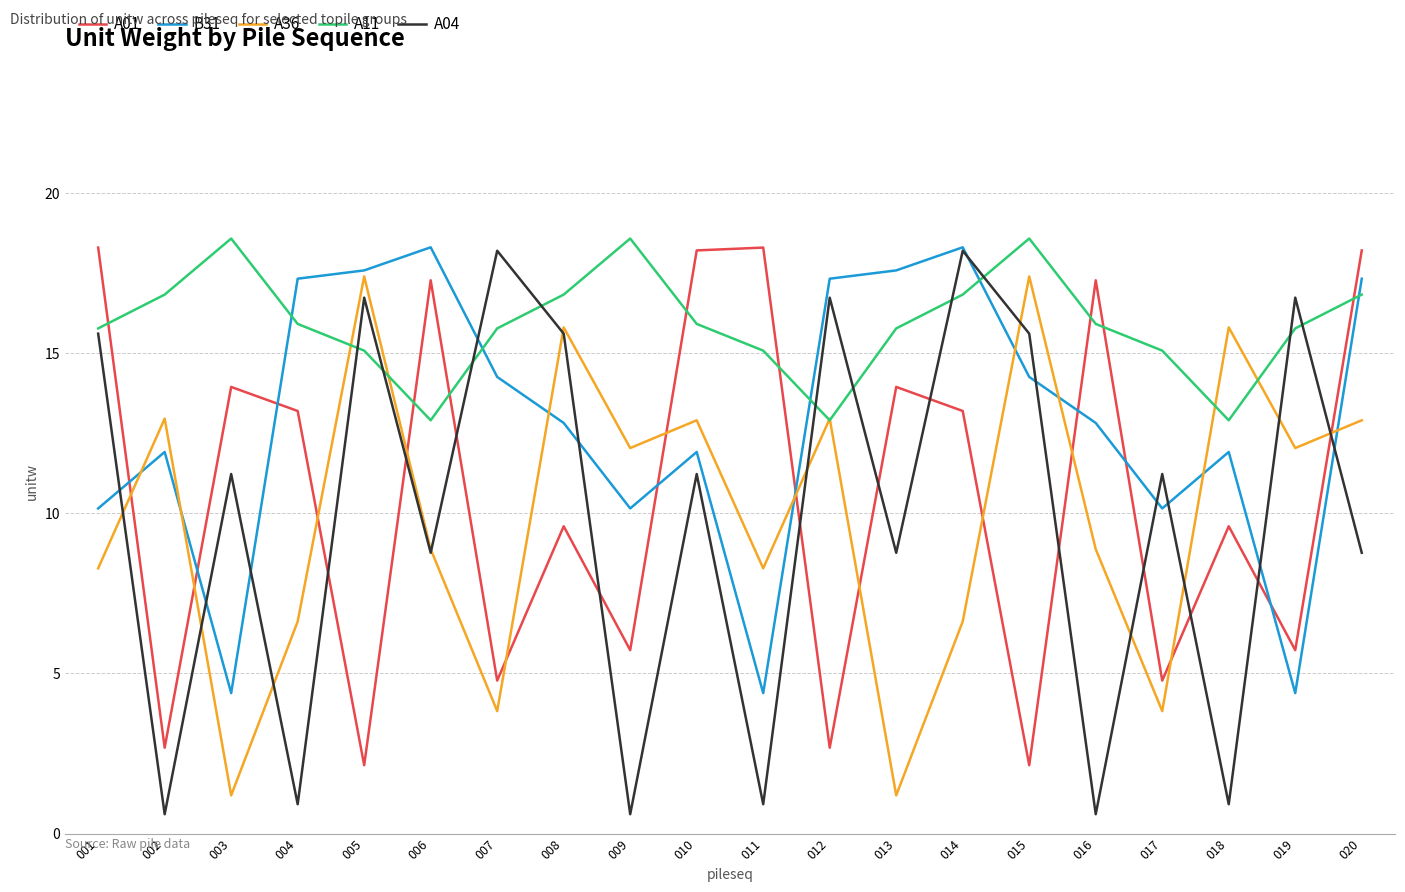

Which series ends up on top after the final intersection of A04 and A11?

A11